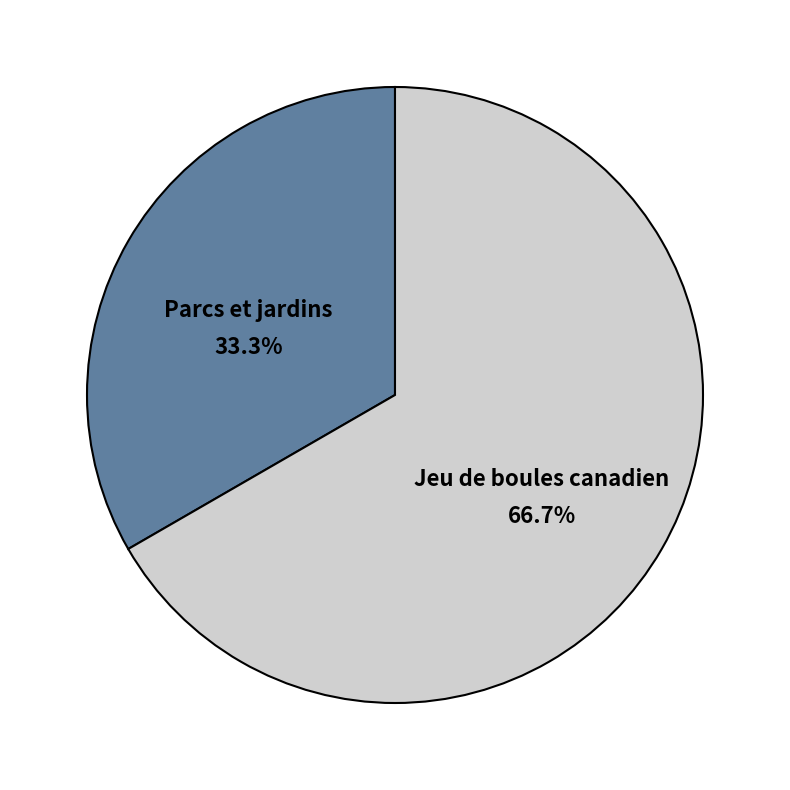

How much of the chart is everything except Parcs et jardins?

66.7%